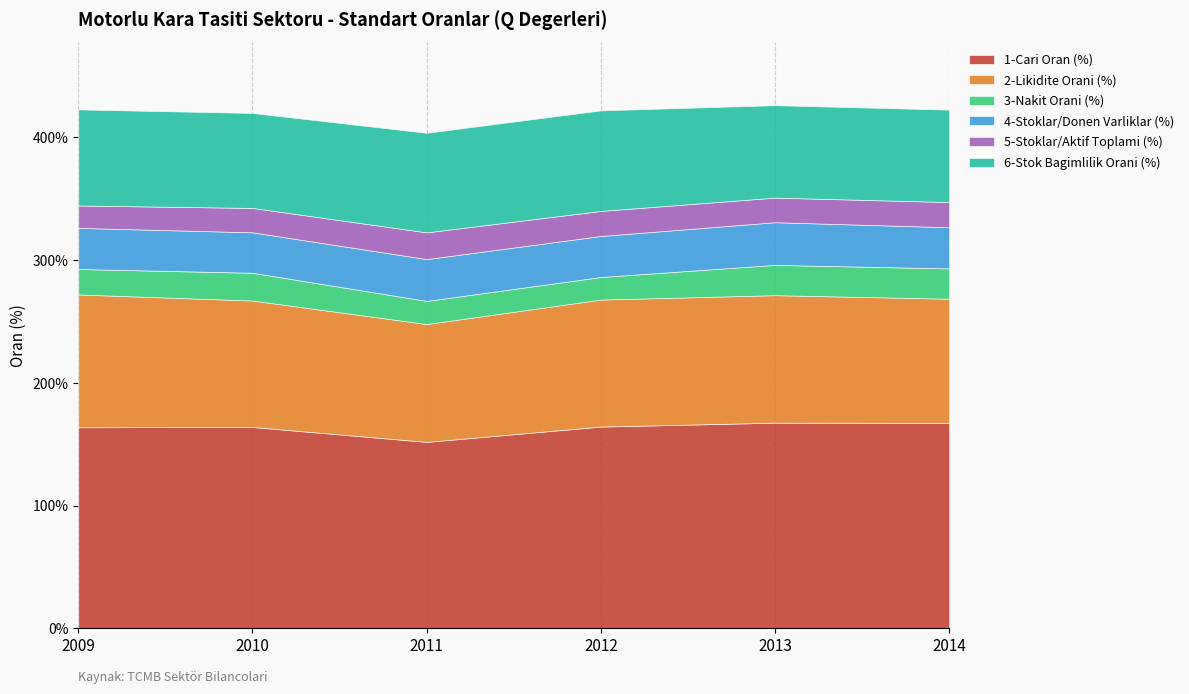

What is the spread (max minus min) of values at 2013?

147.5